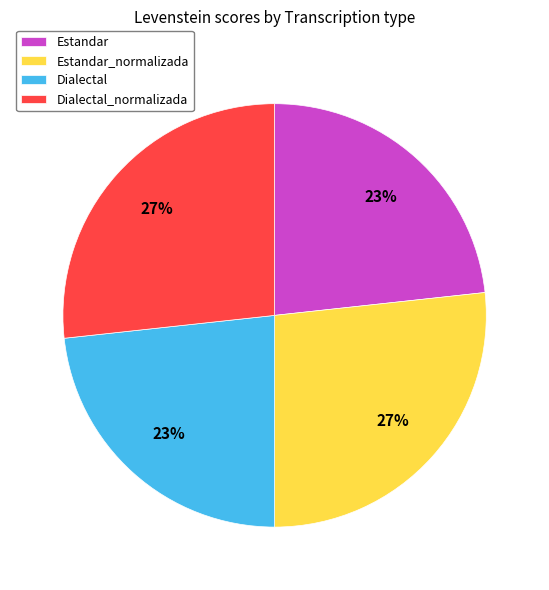

Between Estandar_normalizada and Estandar, which is larger?

Estandar_normalizada